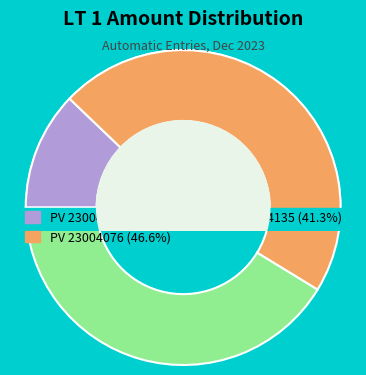

To the nearest percent, what percentage of the pie is Offset By Document PV 23004076?

47%